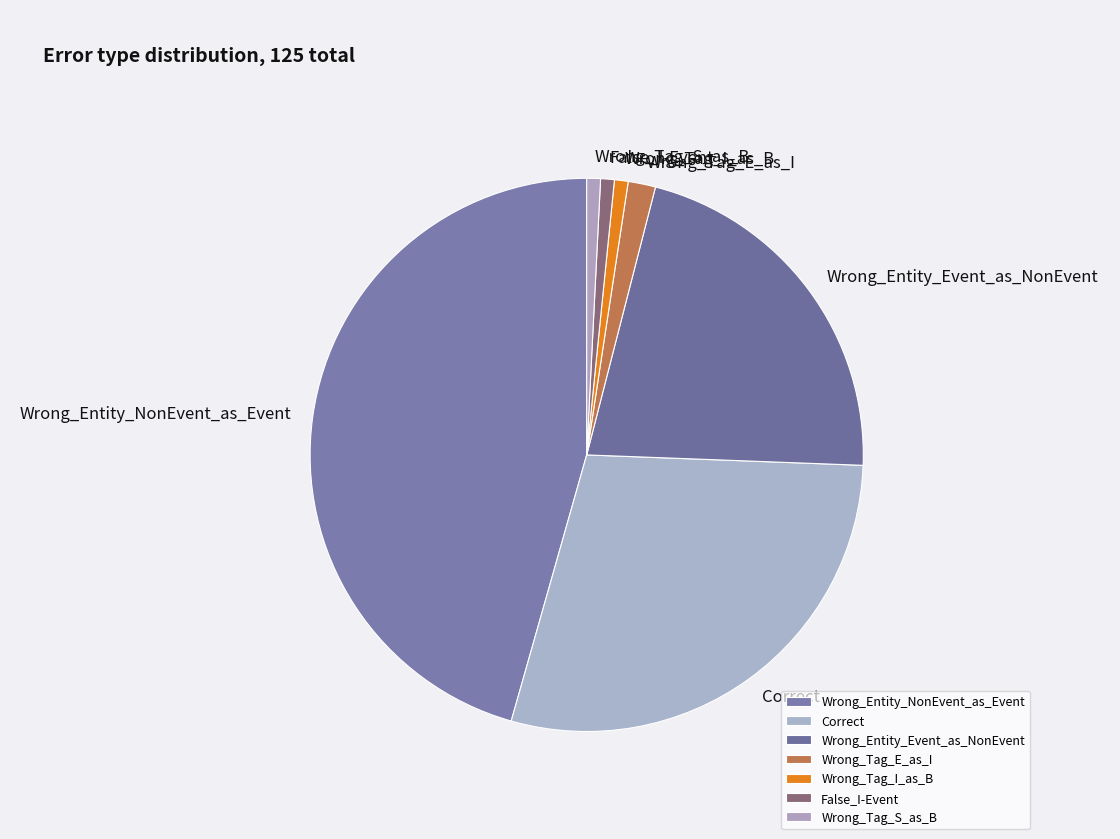

What is the ratio of the value at Wrong_Tag_I_as_B to the value at Wrong_Tag_S_as_B?

1.0